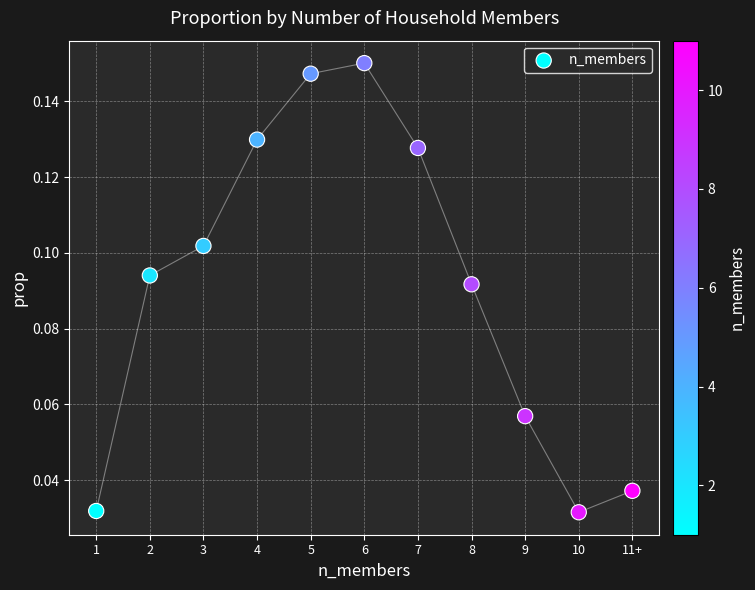

What is the average X value?

6.0